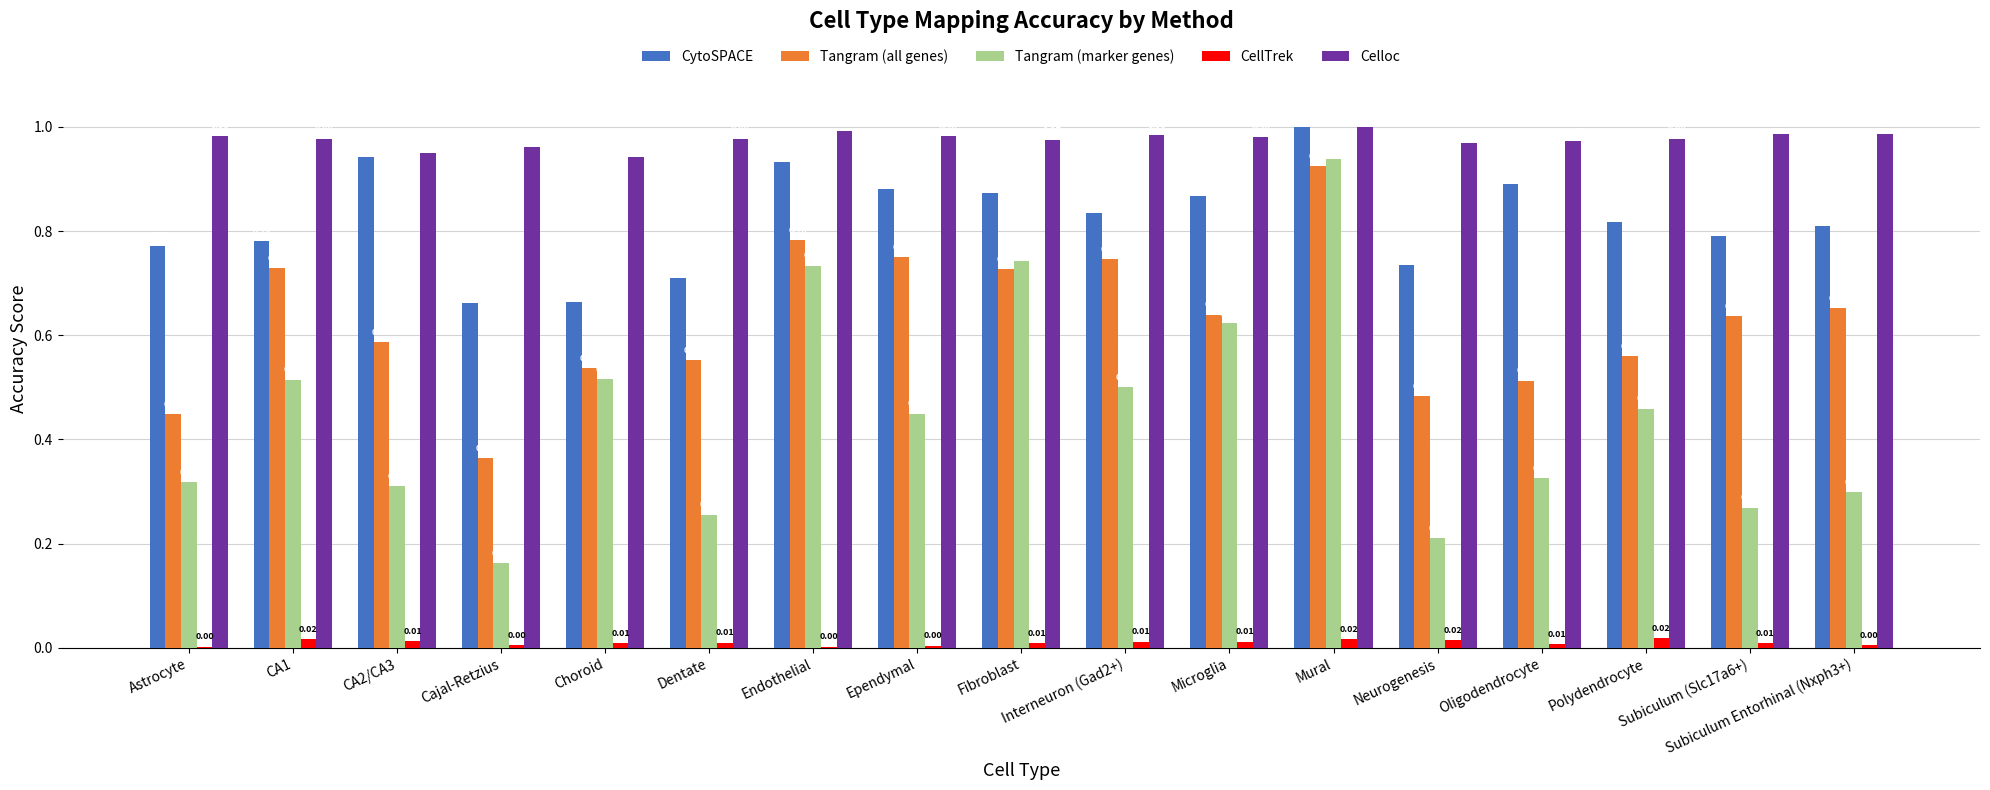

How many data points does each series have?

17